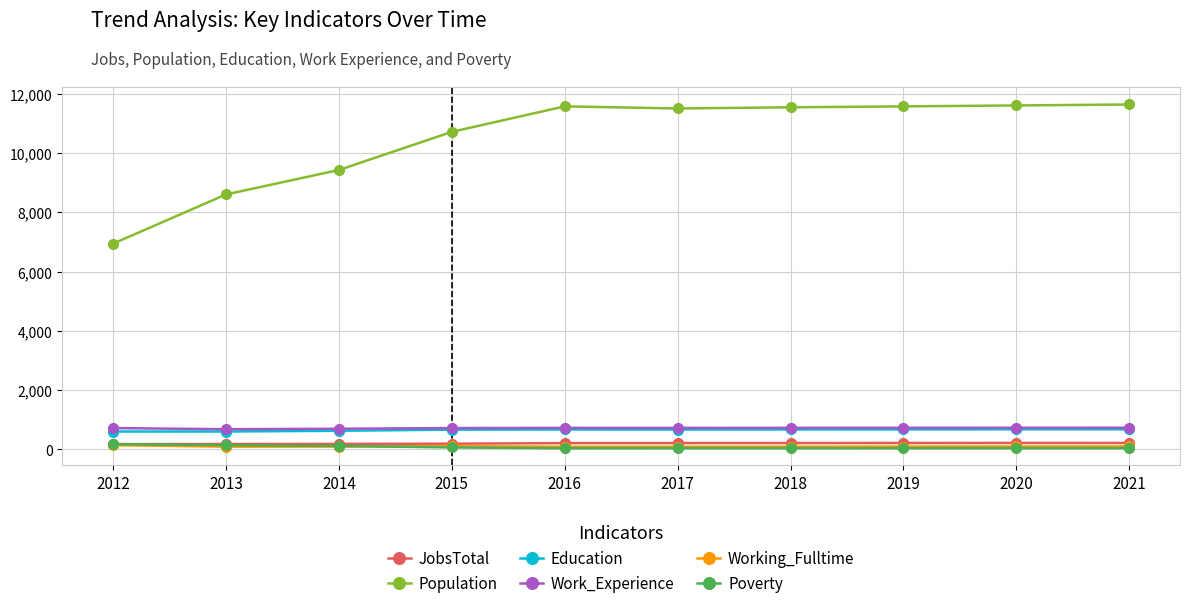

True or false: JobsTotal and Population cross at least once.

False